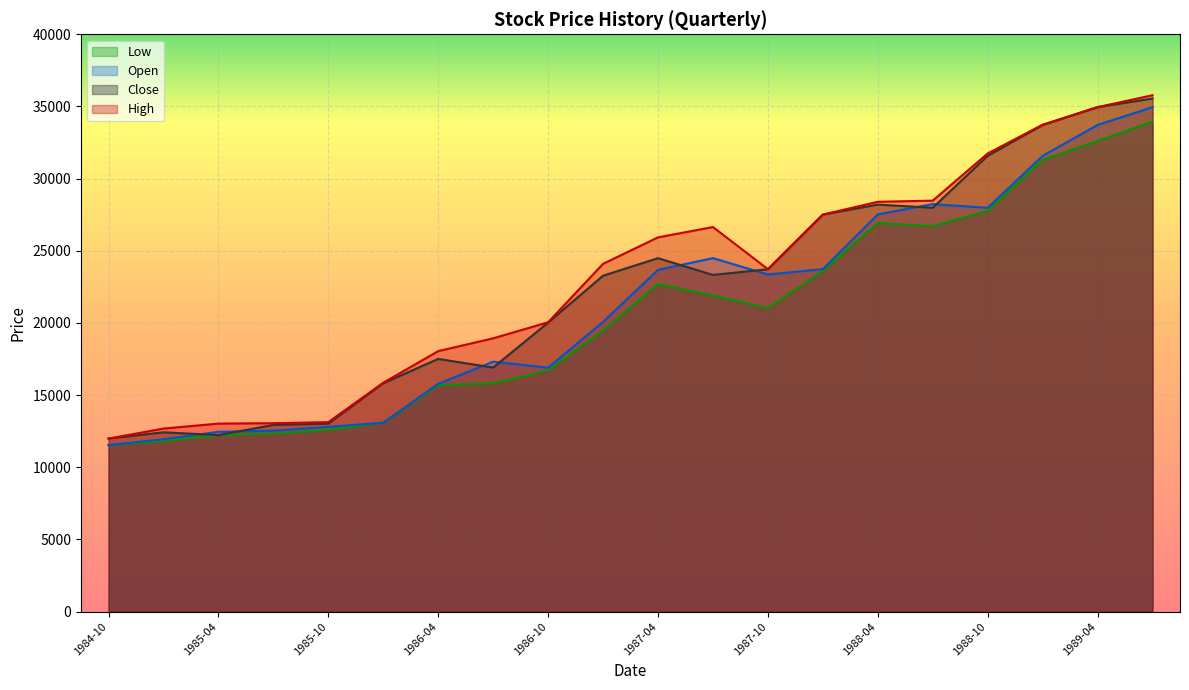

Rank the categories by Close value from highest to lowest.

1989-07, 1989-04, 1989-01, 1988-10, 1988-04, 1988-07, 1988-01, 1987-04, 1987-10, 1987-07, 1987-01, 1986-10, 1986-04, 1986-07, 1986-01, 1985-10, 1985-07, 1985-01, 1985-04, 1984-10